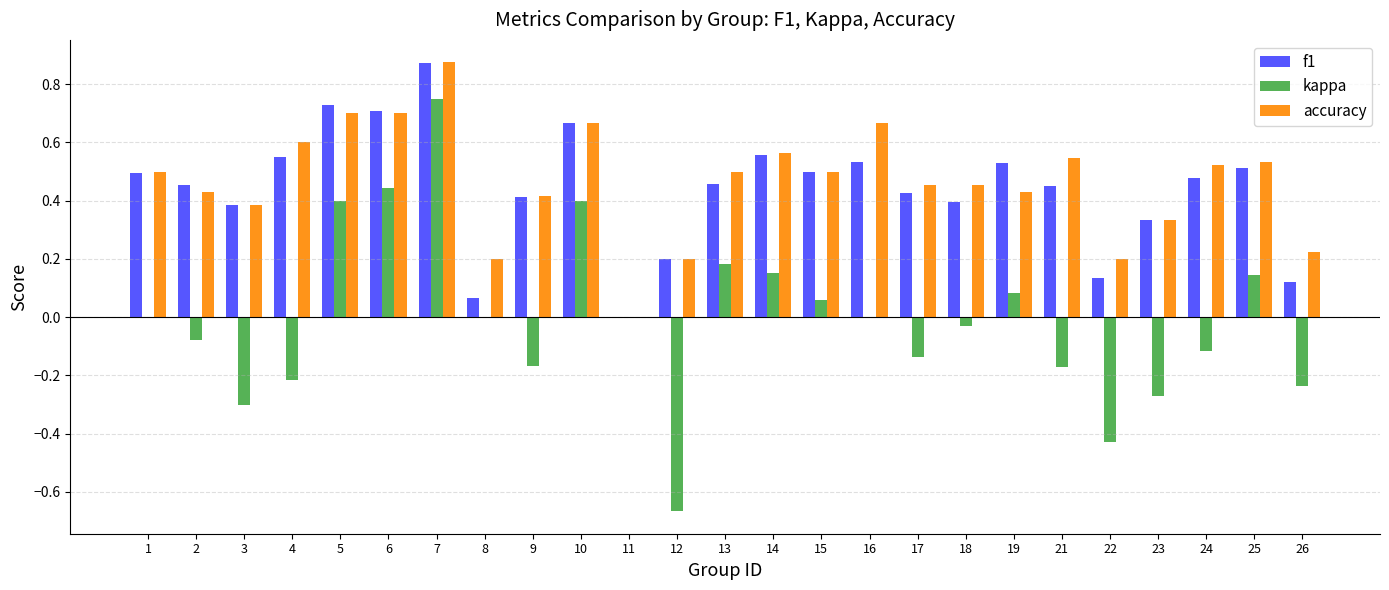

At which category is the sum across all series the highest?

7